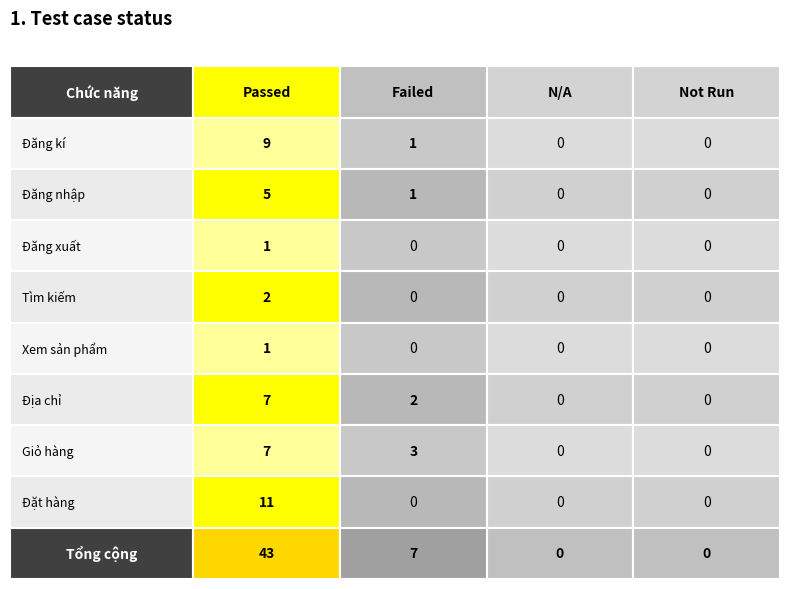

Rank the categories by Đăng xuất value from highest to lowest.

Passed, Failed, N/A, Not Run